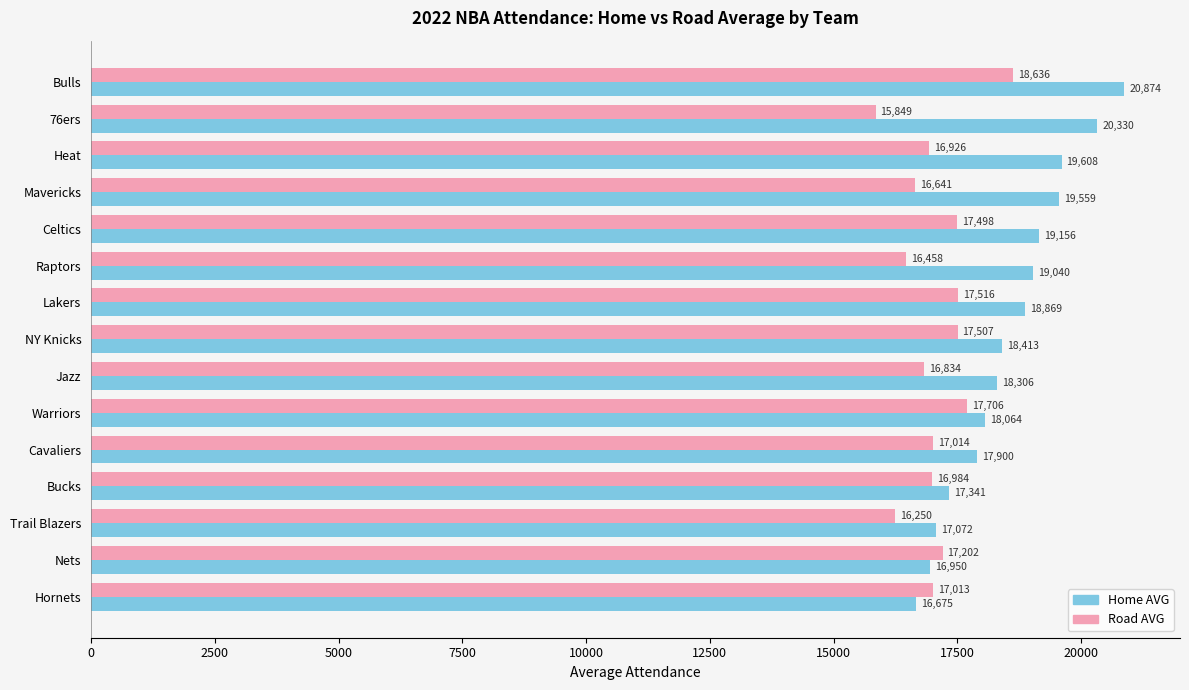

What is the average value of the Road AVG series?

17069